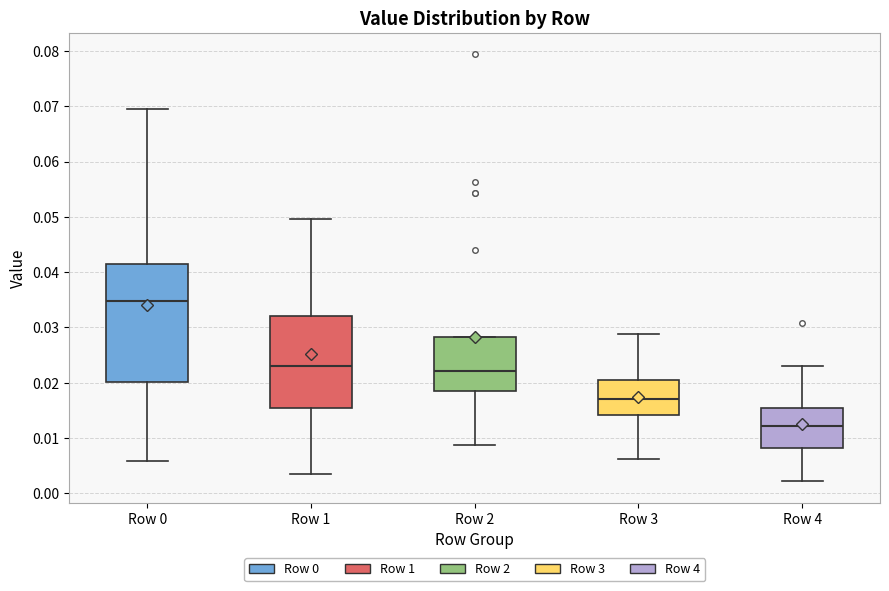

Where does the median line of the box for Row 2 sit on the y-axis? The values are not printed on the chart, so give them approximately, as read against the axis.

0.022